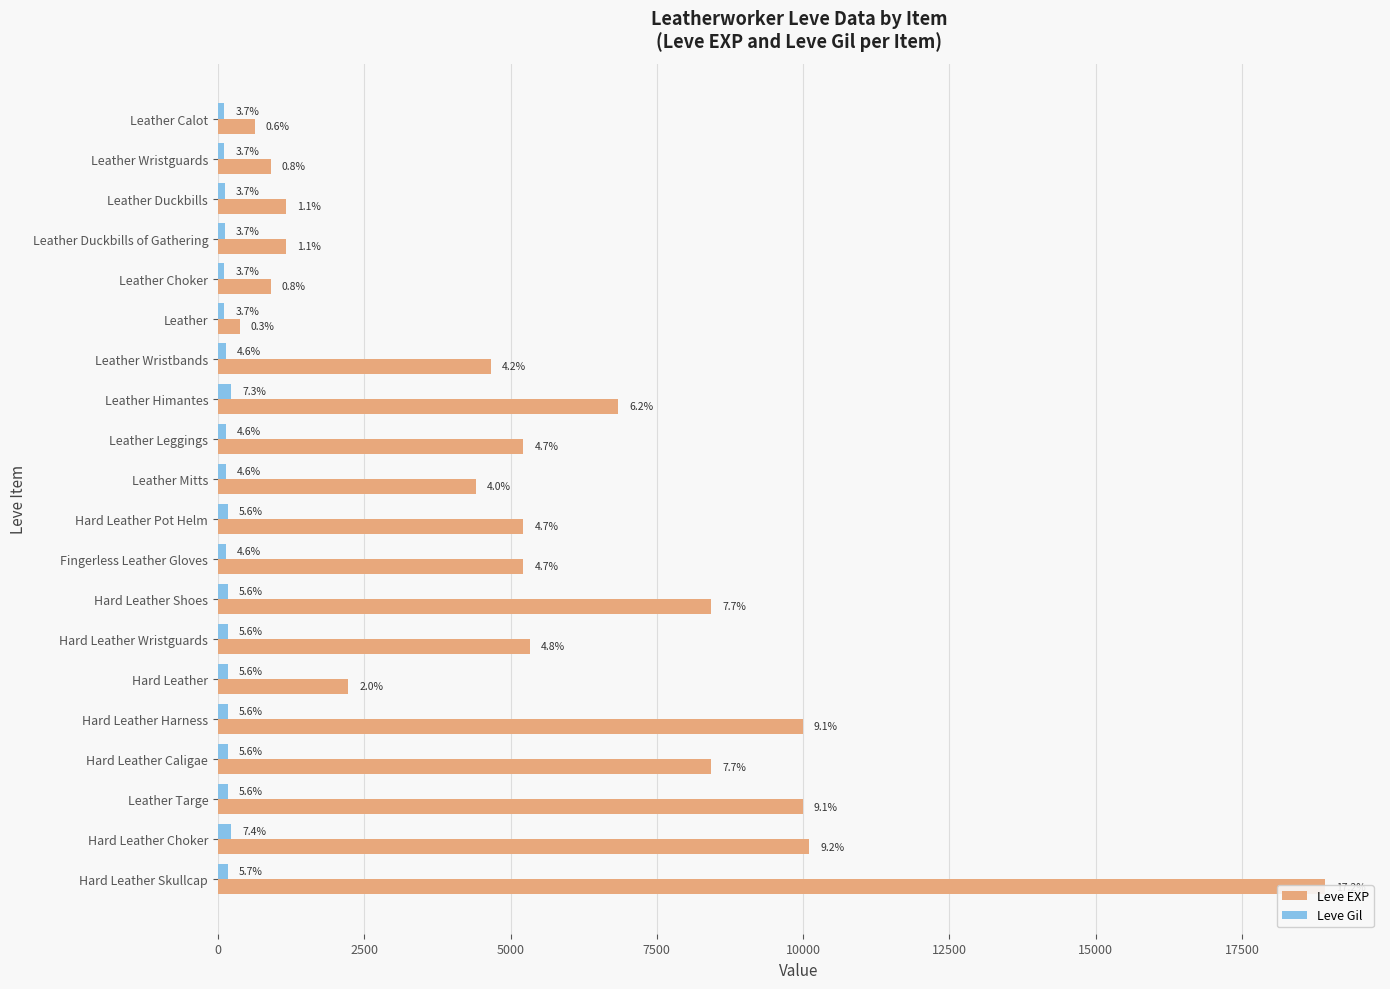

What is the average value of the Leve EXP series?

5505